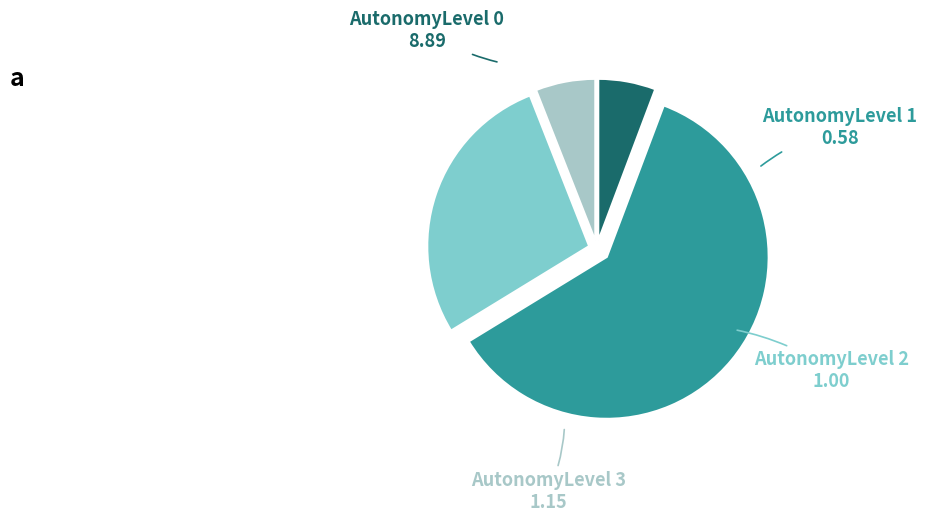

The AutonomyLevel 3 slice represents 1% of the pie. True or false?

False